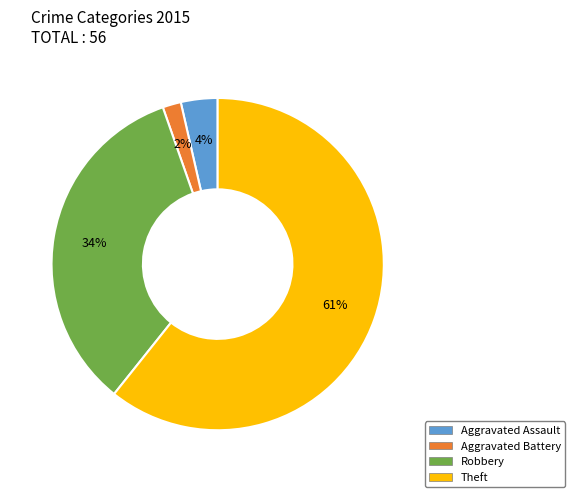

To the nearest percent, what percentage of the pie is Aggravated Assault?

4%